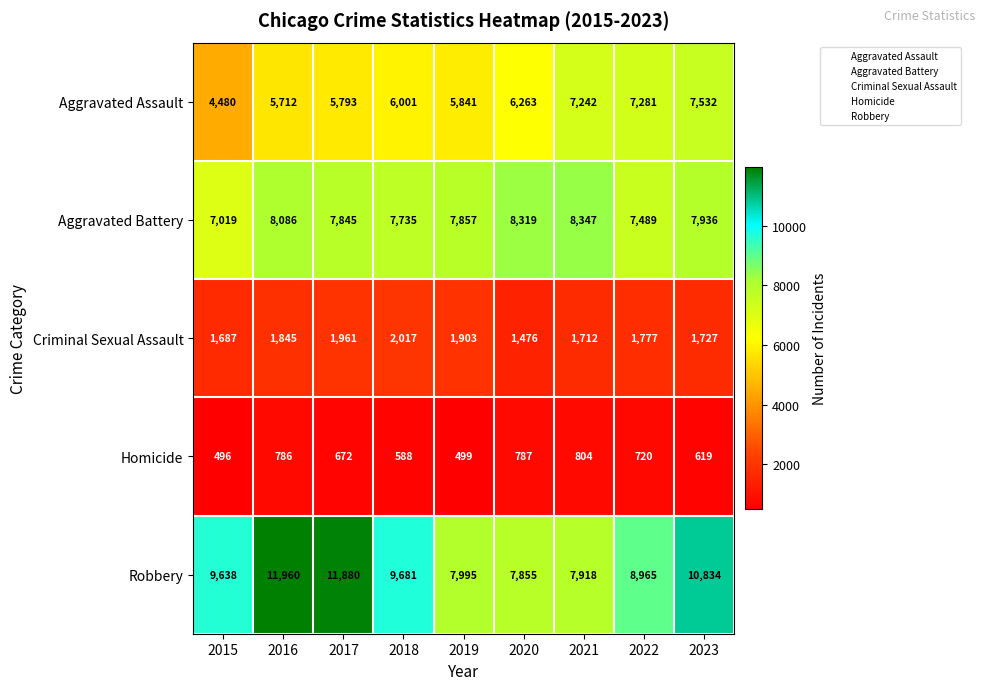

At which category is the sum across all series the highest?

2023